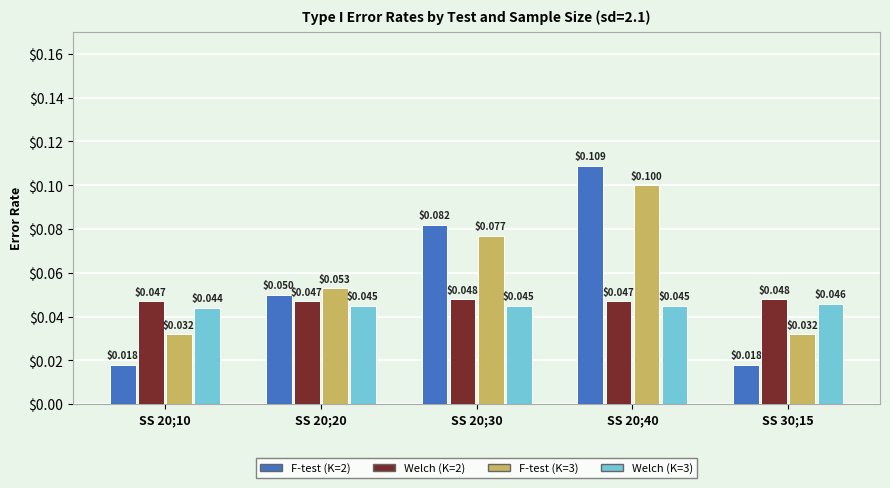

Rank the series at SS 20;20 from highest to lowest value.

F-test (K=3), F-test (K=2), Welch (K=2), Welch (K=3)